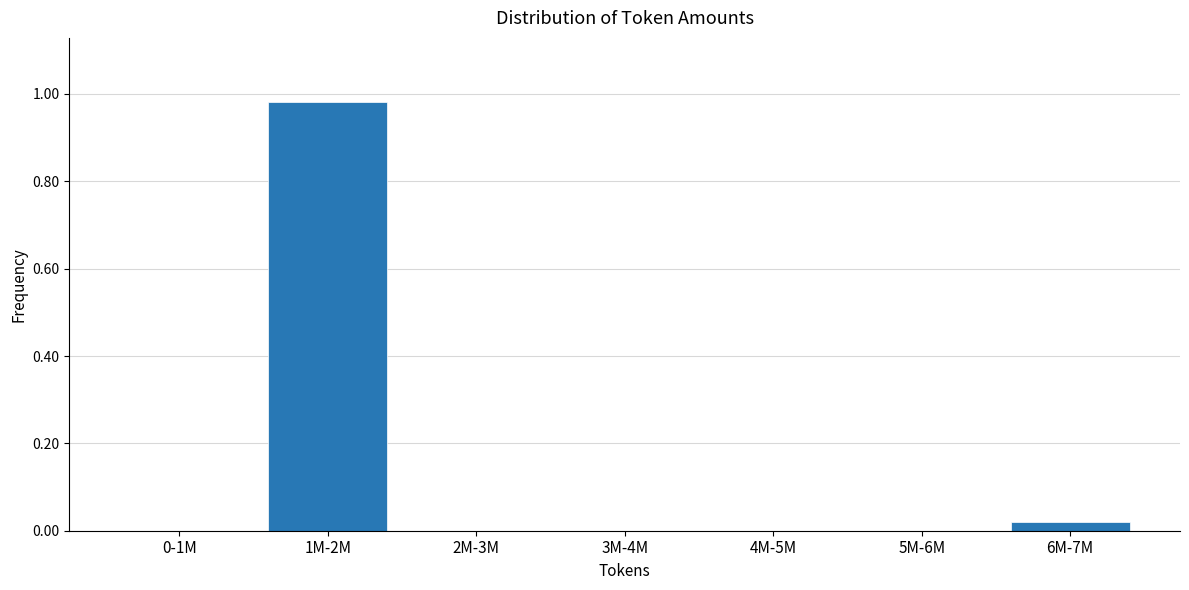

At which category does the chart reach its peak across all series?

1M-2M